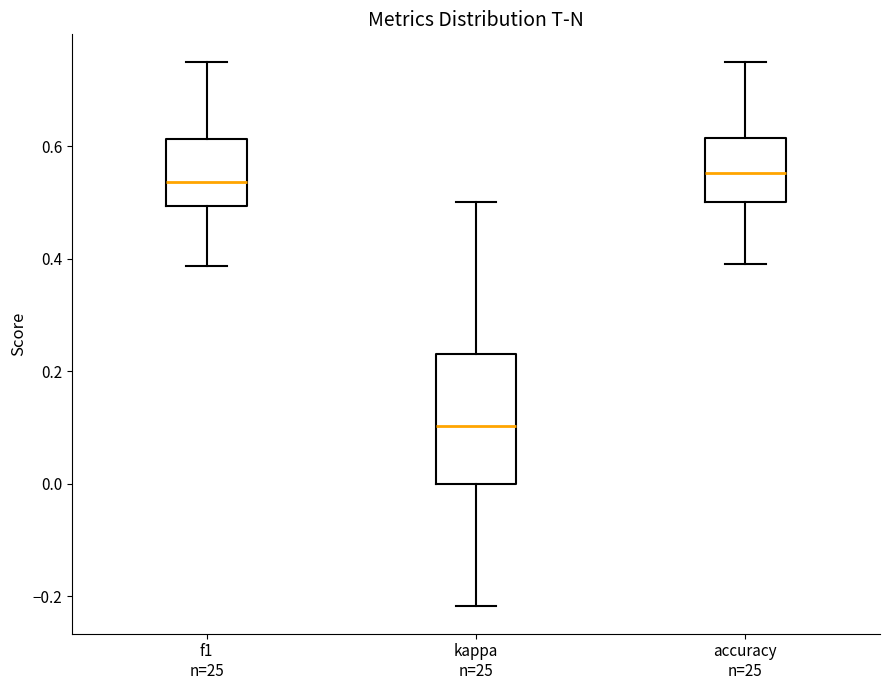

Reading left to right, transcribe this box plot: for each box, give where its median line is, the range the box spans, and where its two whiskers end, as read against the y-axis. The values are not printed on the chart, so give them approximately, as read against the axis.

f1 n=25: median 0.54, box 0.50 to 0.62, whiskers 0.38 to 0.76
kappa n=25: median 0.10, box 0.00 to 0.24, whiskers -0.22 to 0.50
accuracy n=25: median 0.56, box 0.50 to 0.62, whiskers 0.38 to 0.76